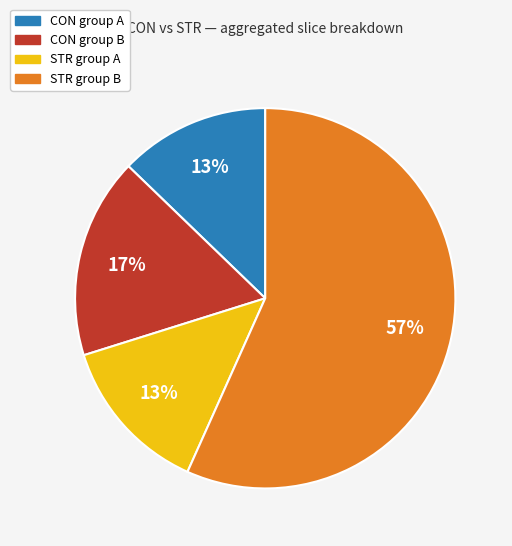

How many slices are in this pie chart?

4